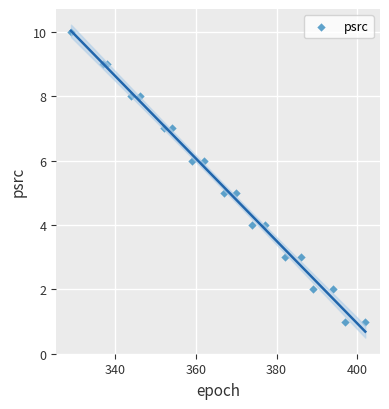

What is the range of Y values (max minus min)?

9